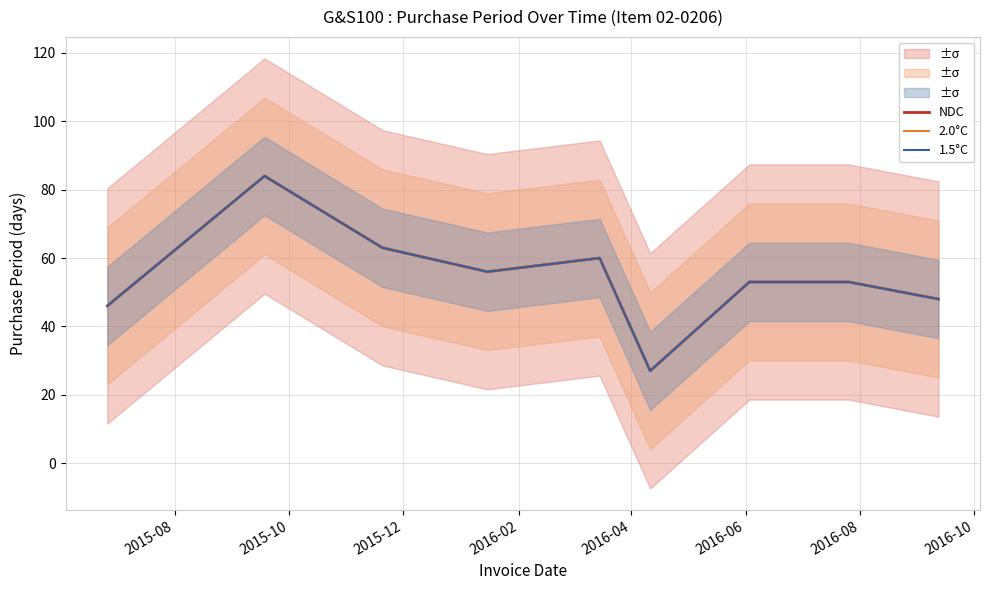

Reading left to right, what are all the values shown in this chart?

NDC: 46	84	63	56	60	27	53	53	48
2.0°C: 46	84	63	56	60	27	53	53	48
1.5°C: 46	84	63	56	60	27	53	53	48